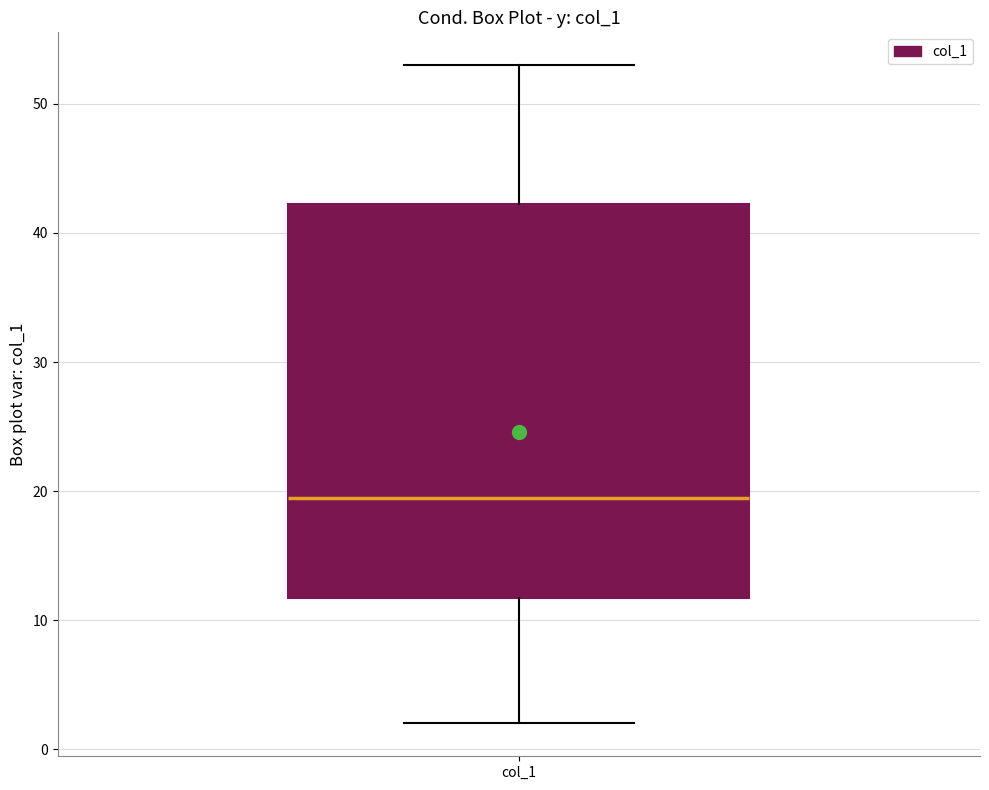

Where is the upper edge of the box for col_1 on the y-axis? The values are not printed on the chart, so give them approximately, as read against the axis.

42